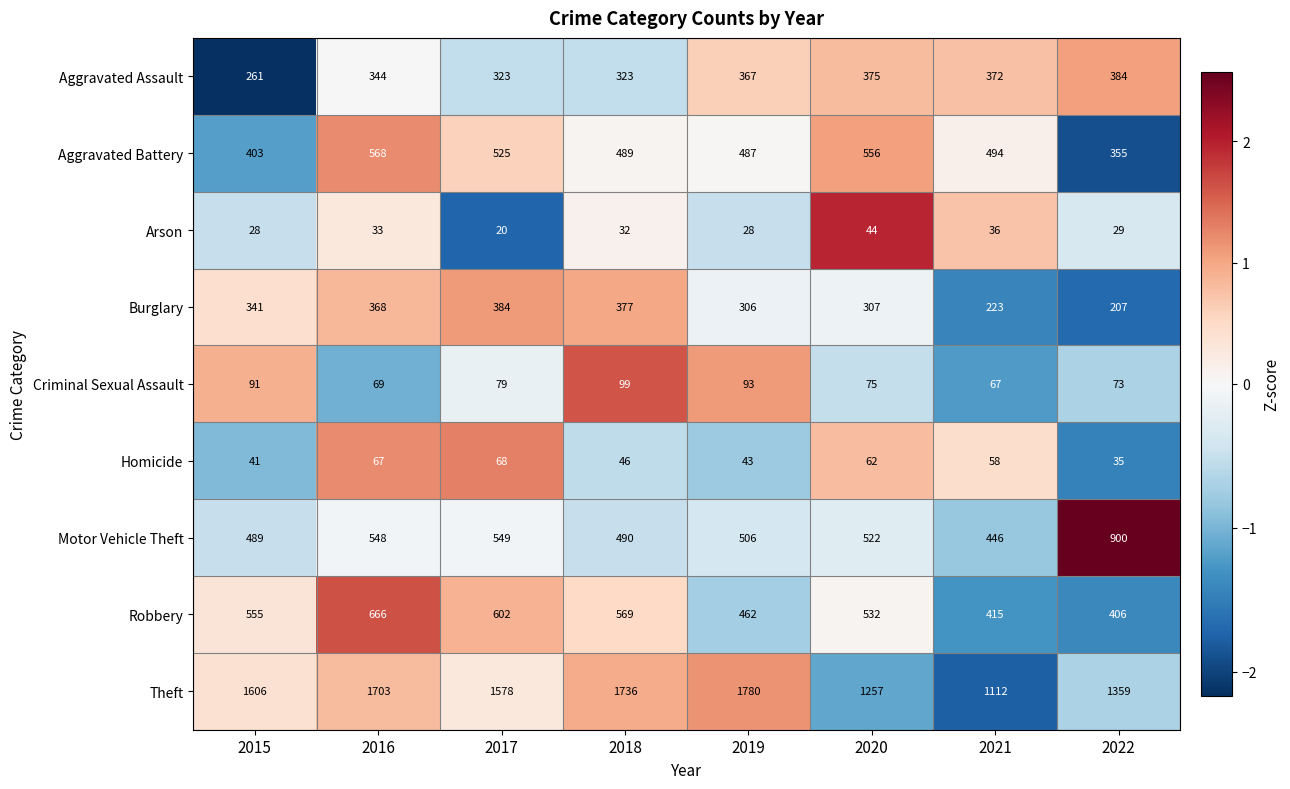

At 2015, list the series in order from largest to smallest.

Theft, Robbery, Motor Vehicle Theft, Aggravated Battery, Burglary, Aggravated Assault, Criminal Sexual Assault, Homicide, Arson